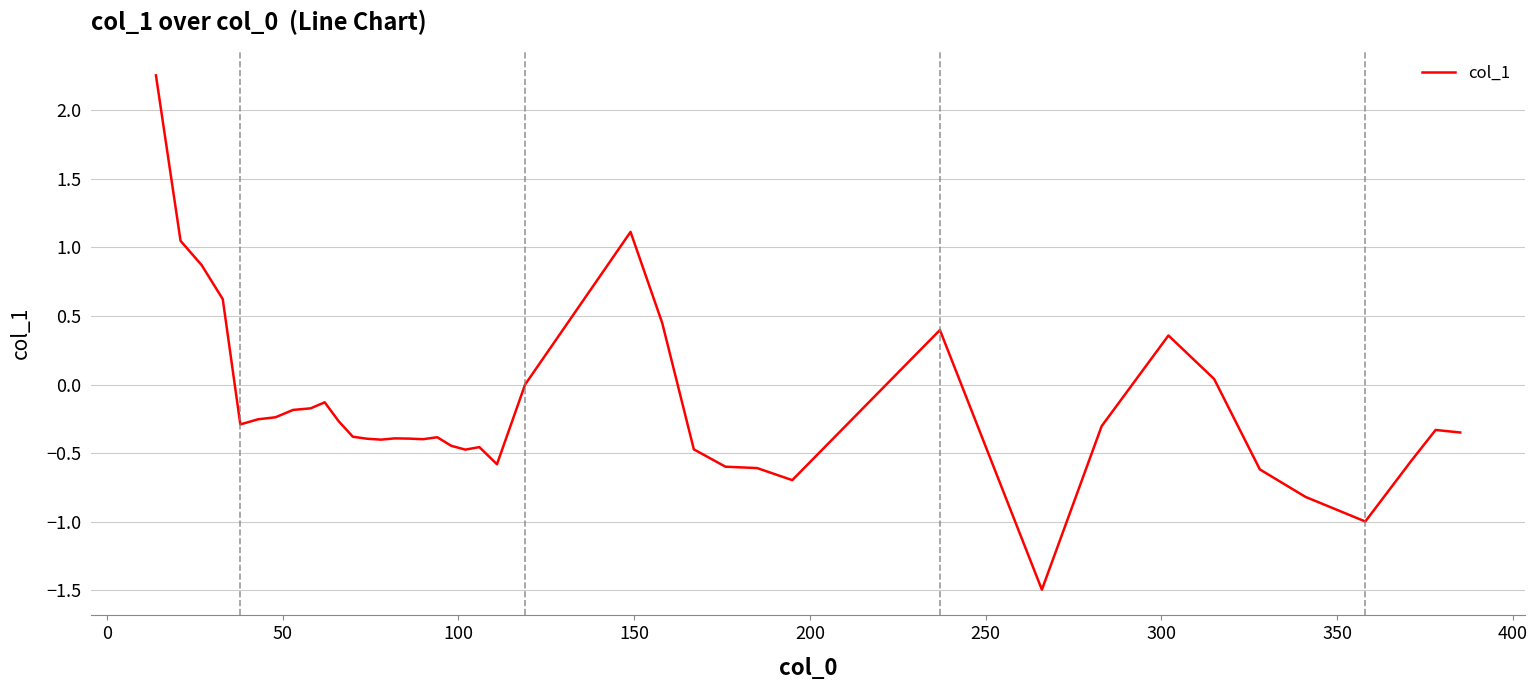

What is the difference between the maximum and minimum values?

3.8